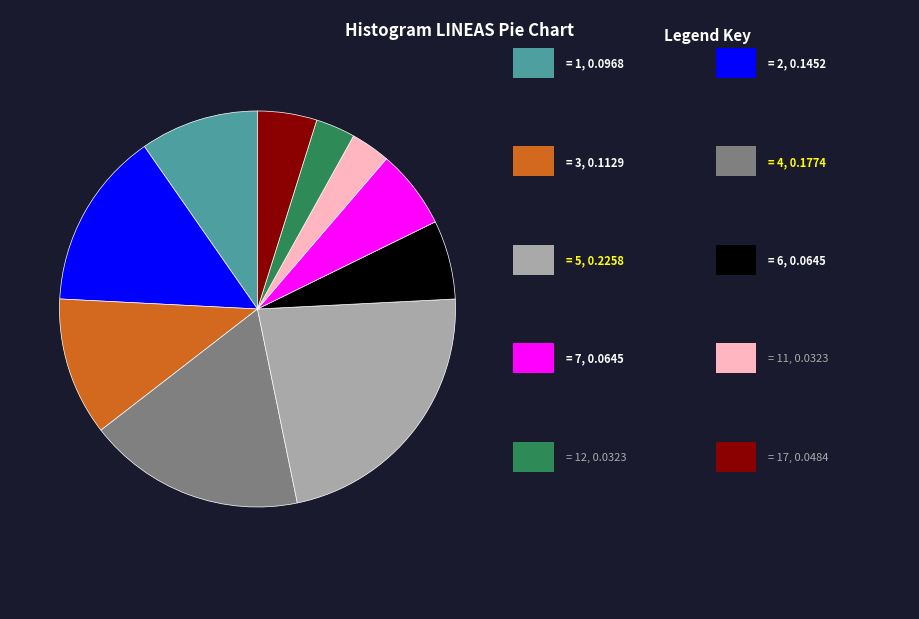

Is there any slice that represents more than half of the pie?

No